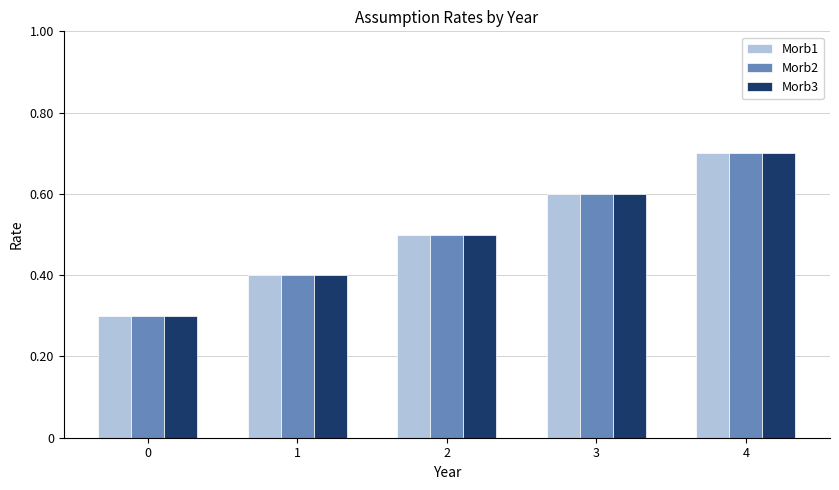

At which category is the sum across all series the highest?

4